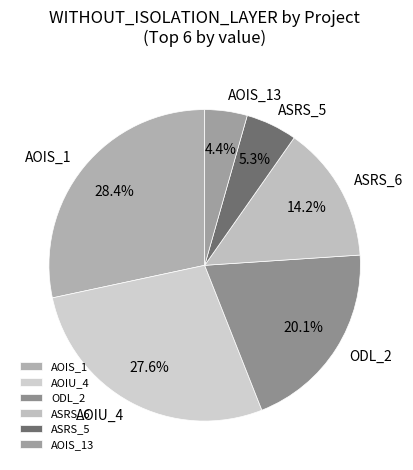

Rank the categories by value from lowest to highest.

AOIS_13, ASRS_5, ASRS_6, ODL_2, AOIU_4, AOIS_1